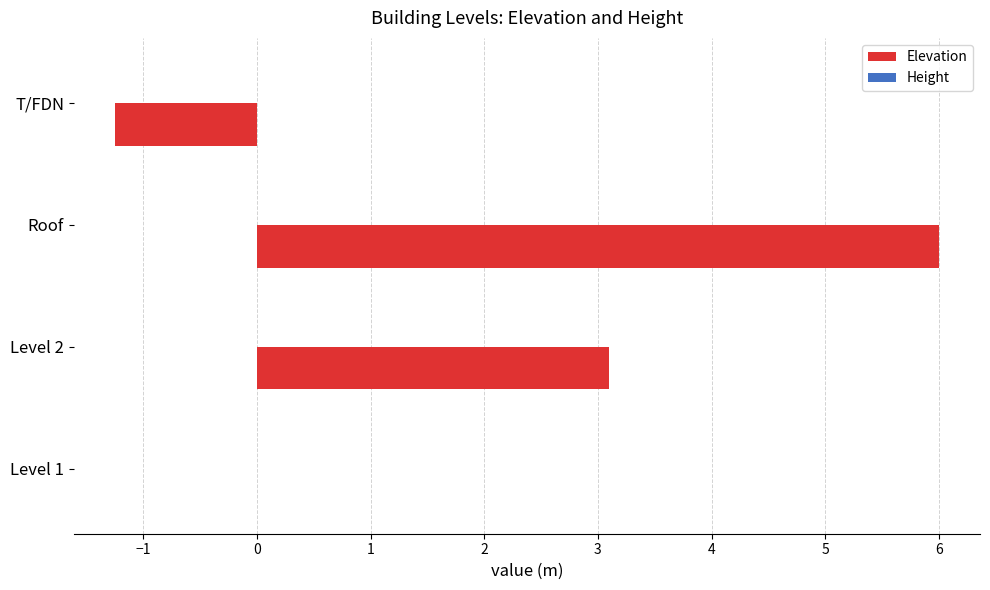

How many categories are shown in the chart?

4